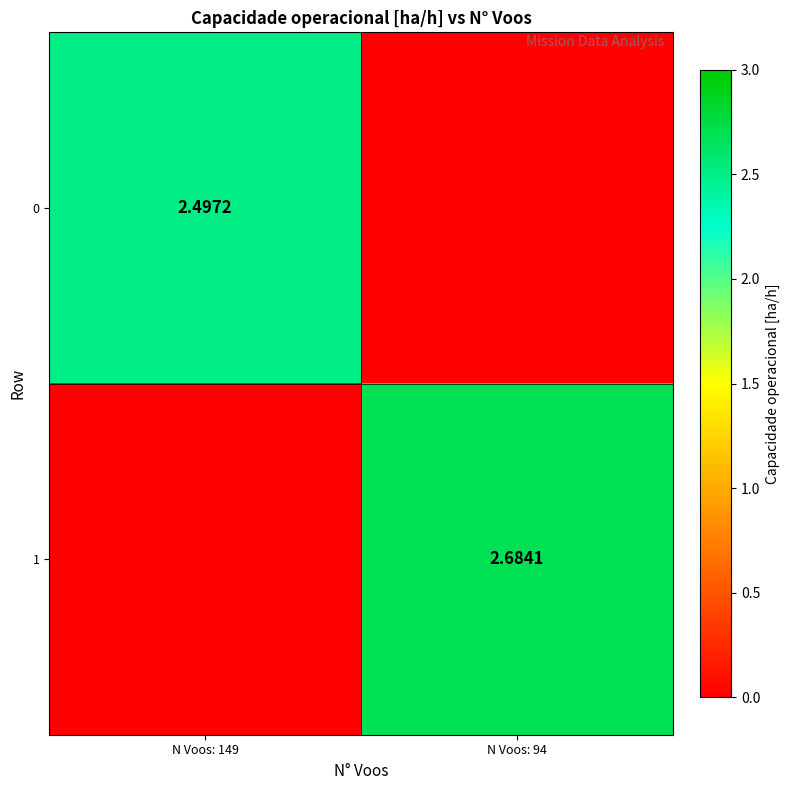

What is the difference between the highest and lowest values at N Voos: 94?

2.7